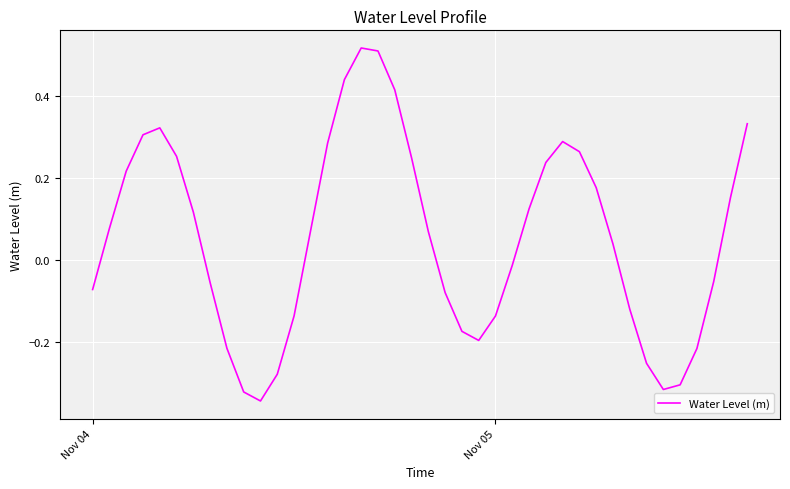

Is this an area chart (filled region under the line)?

No